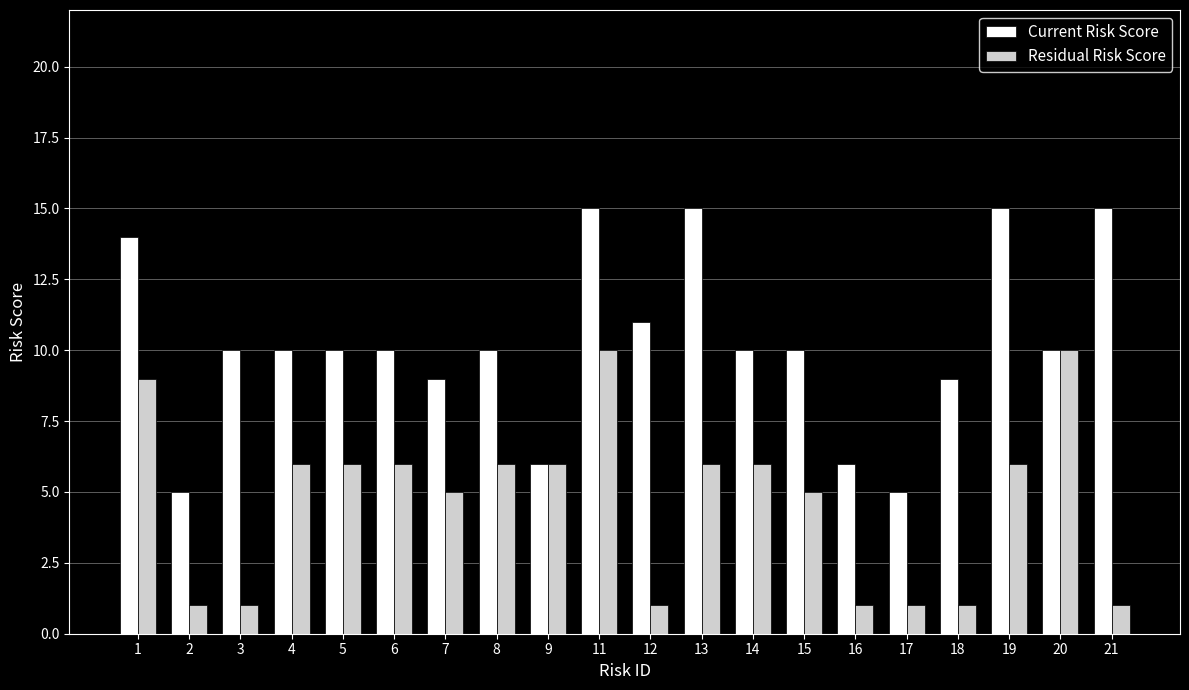

At which label does Residual Risk Score first exceed 6?

1